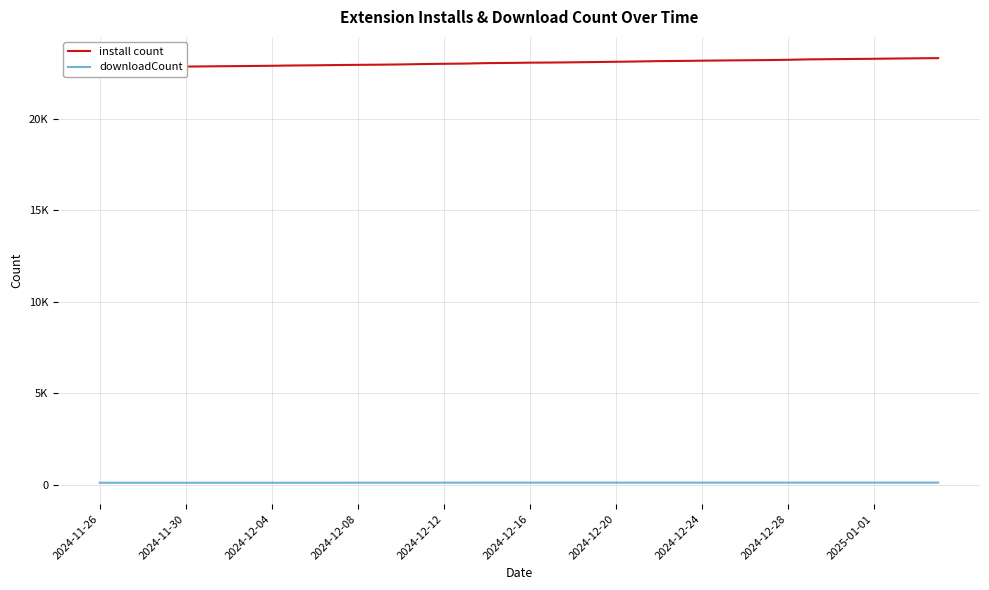

Which category has the lowest value in the install count series?

2024-11-26